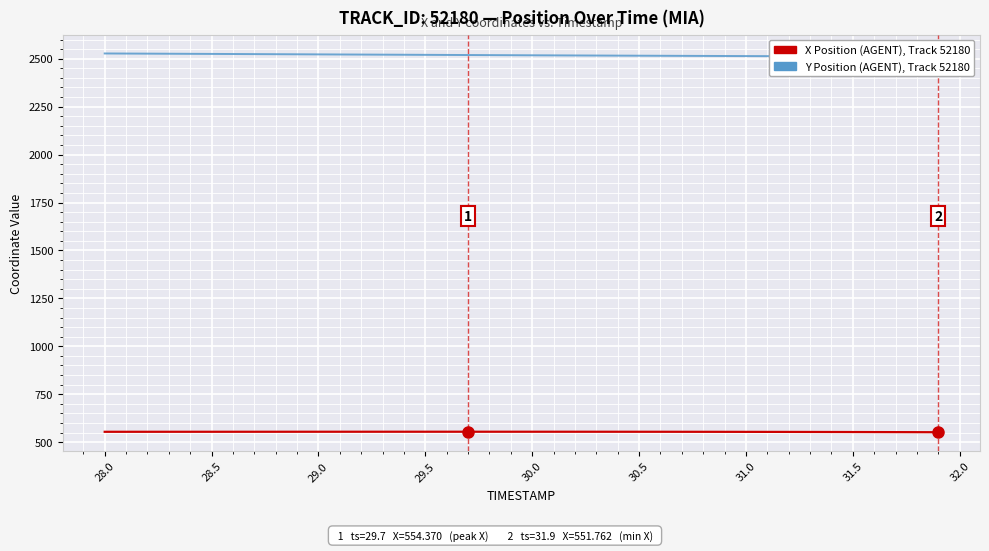

How many data points in X Position (AGENT) are above 554?

28